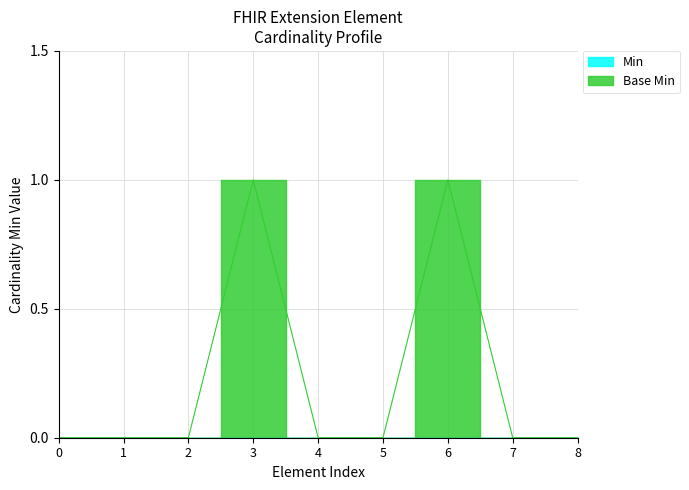

How many interior local peaks (higher than both neighbors) does the data have?

2